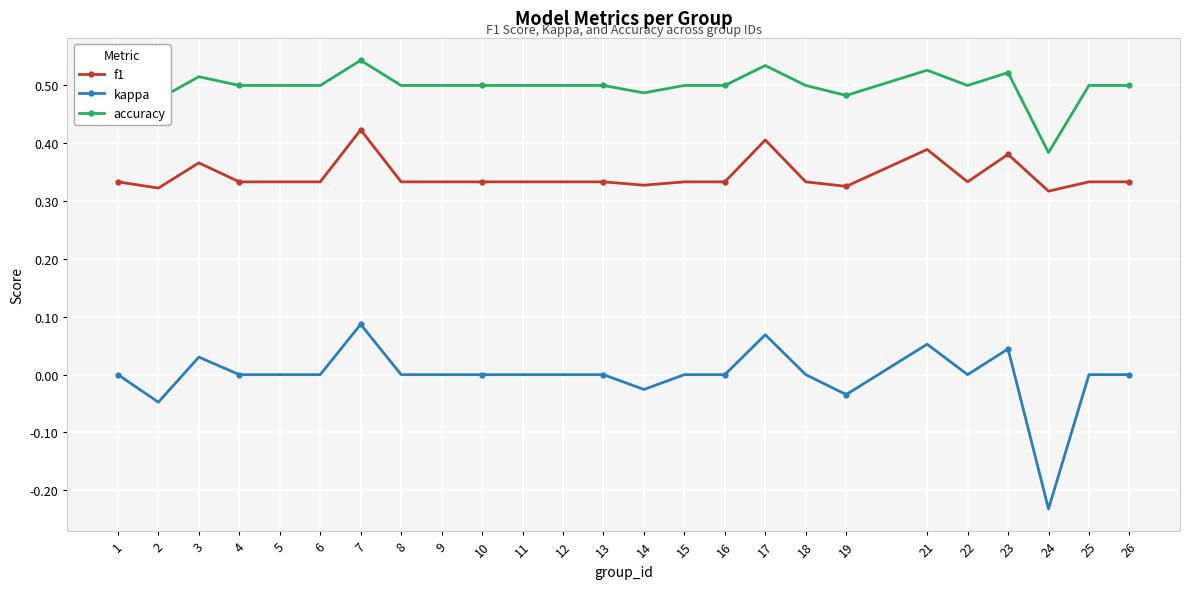

Which label corresponds to the smallest value in the chart?

24